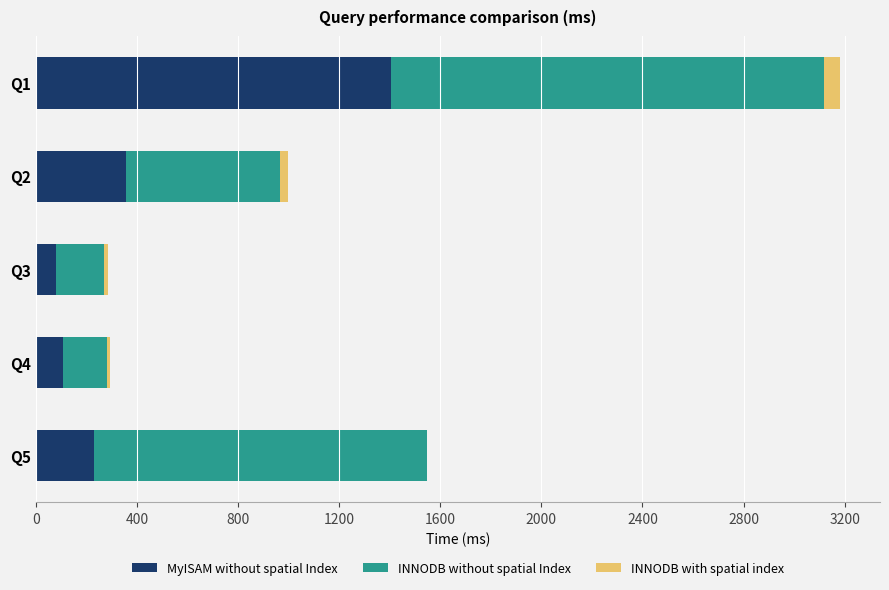

At which category is the sum across all series the highest?

Q1